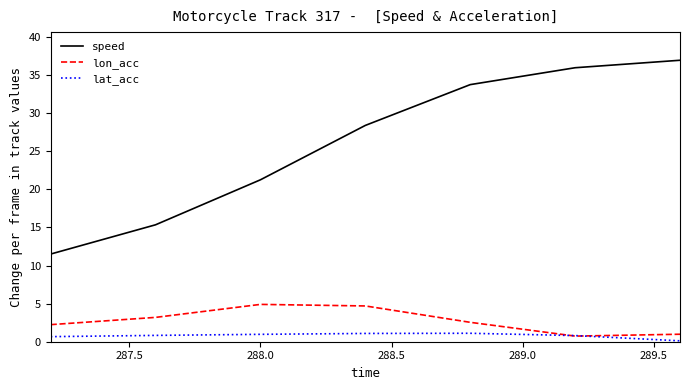

What is the average value of the lon_acc series?

2.8